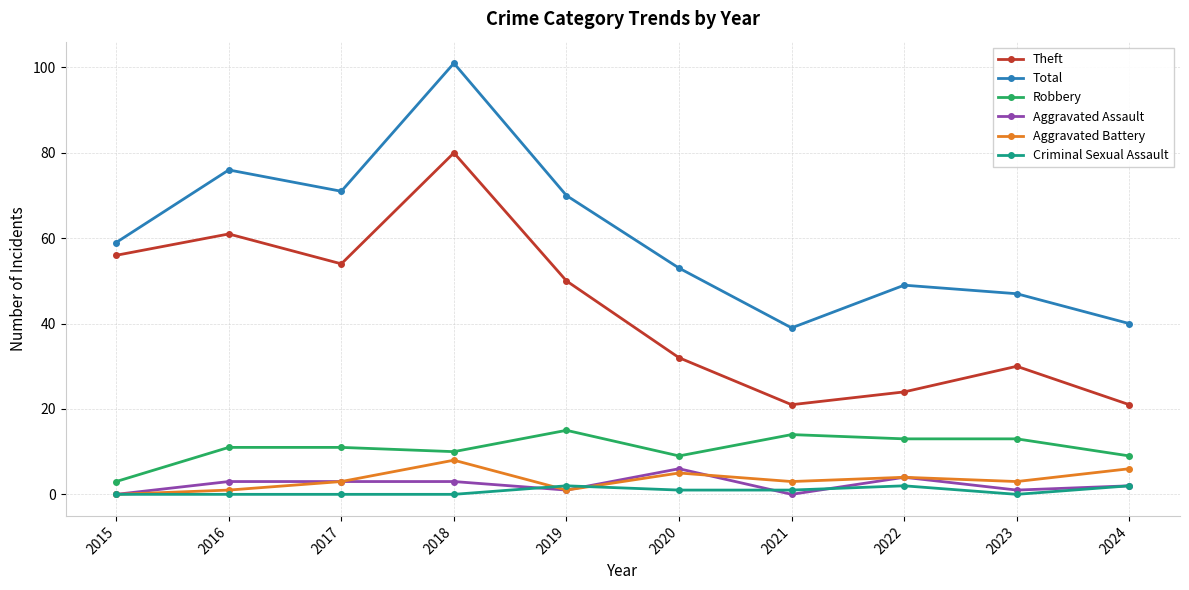

What is the value of the Aggravated Battery point at the 7th from the left?

3